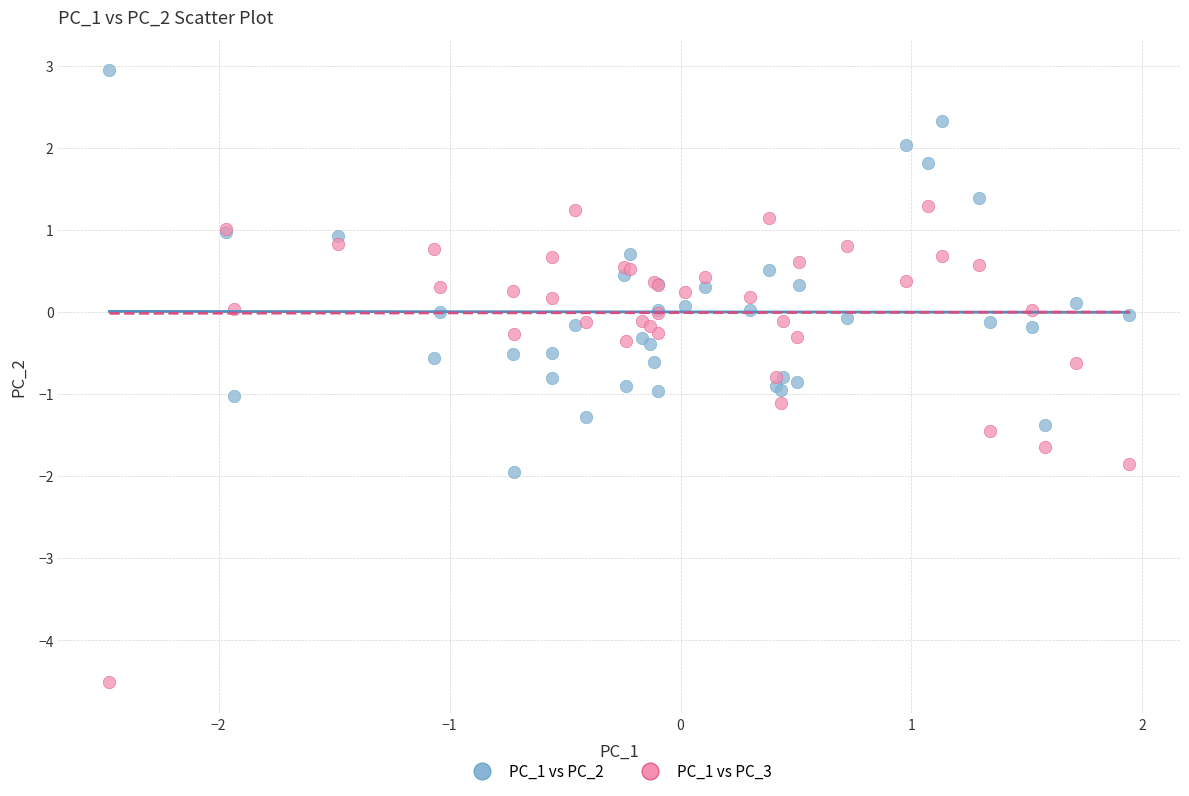

Which series contains the highest Y value?

PC_1 vs PC_2